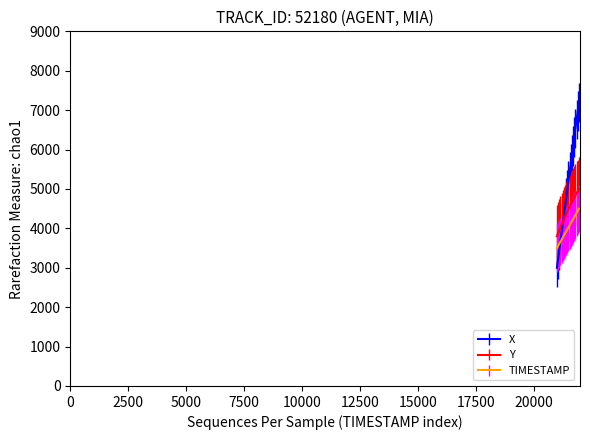

What is the maximum value shown in the chart?

7200.0